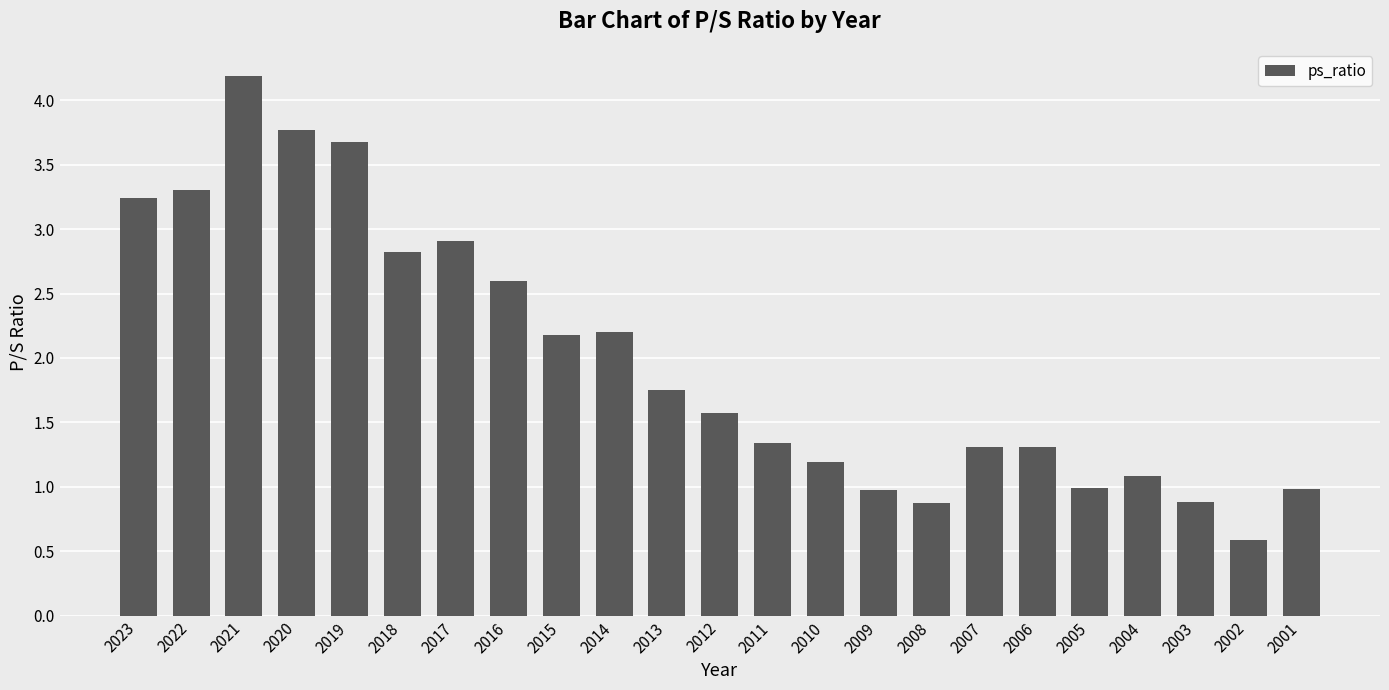

What is the value of the 9th bar from the left?

2.2